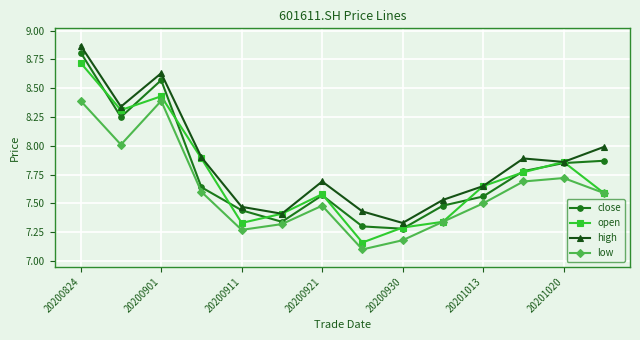

How many interior local peaks does the low series have?

3